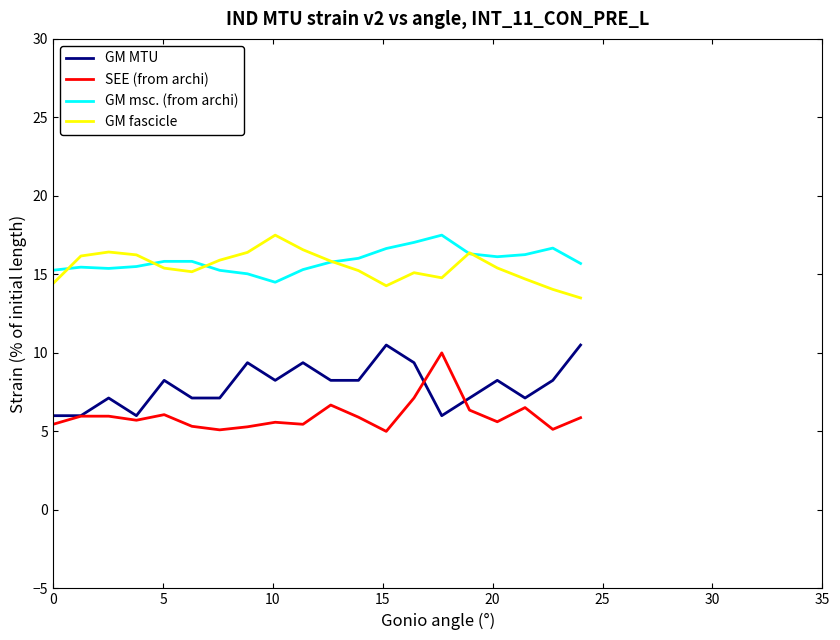

True or false: GM MTU and GM msc. (from archi) cross at least once.

False